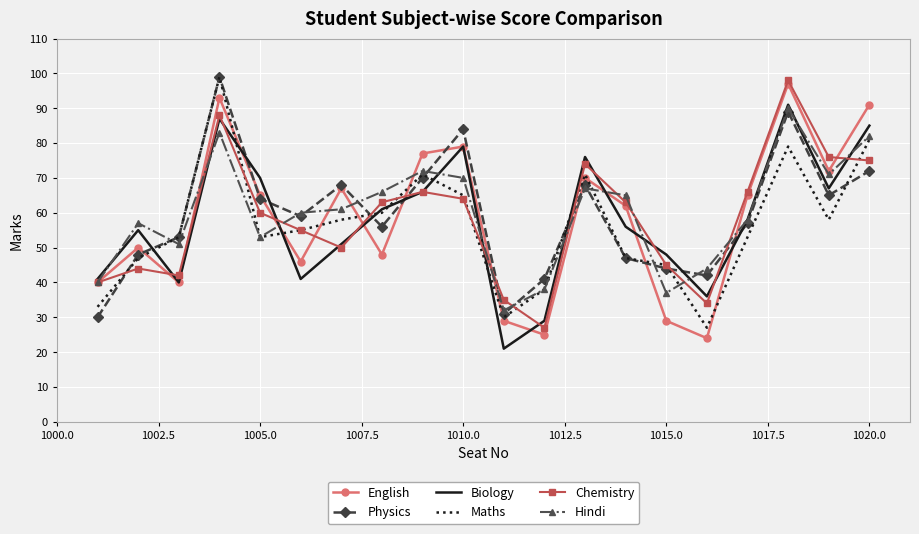

Which series has the largest range (max minus min)?

English